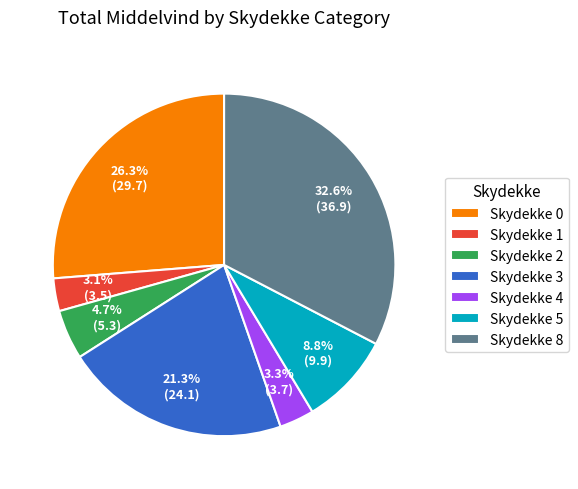

Does Skydekke 0 account for over 50% of the chart?

No